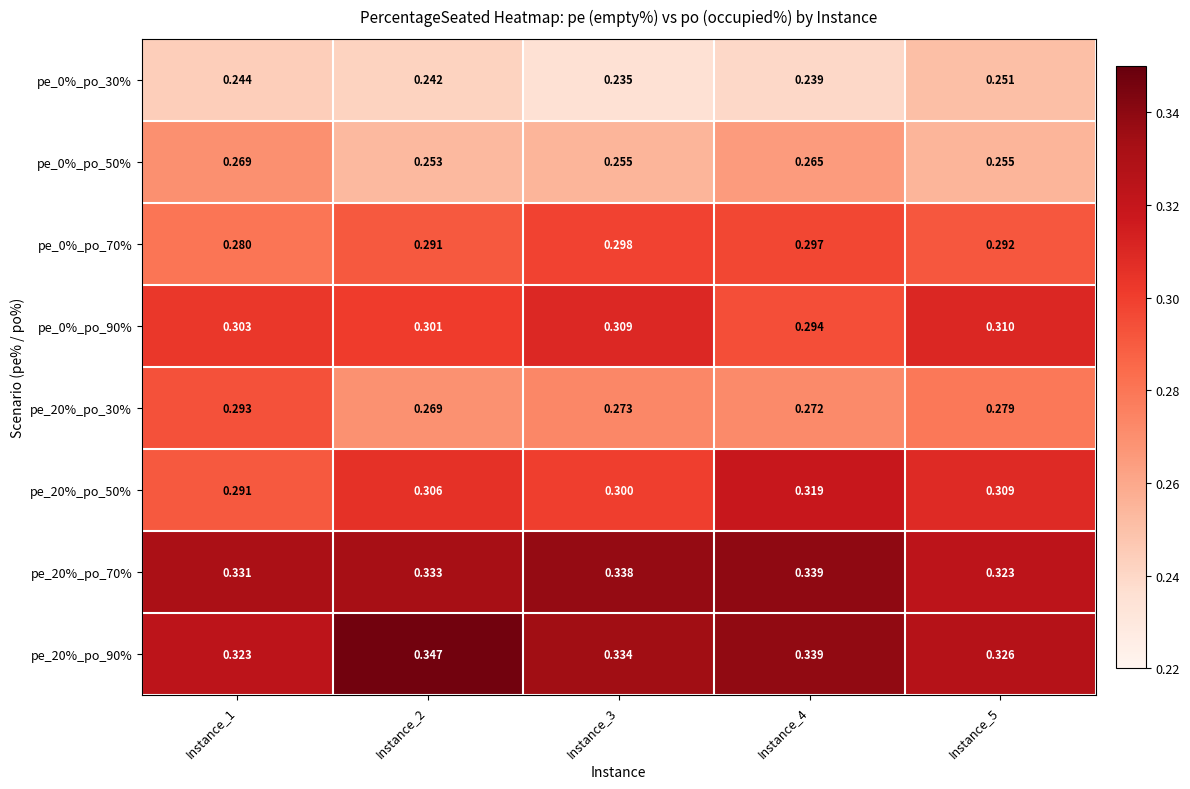

Is the value of pe_20%_po_30% at Instance_2 greater than the value of pe_0%_po_30% at Instance_4?

Yes